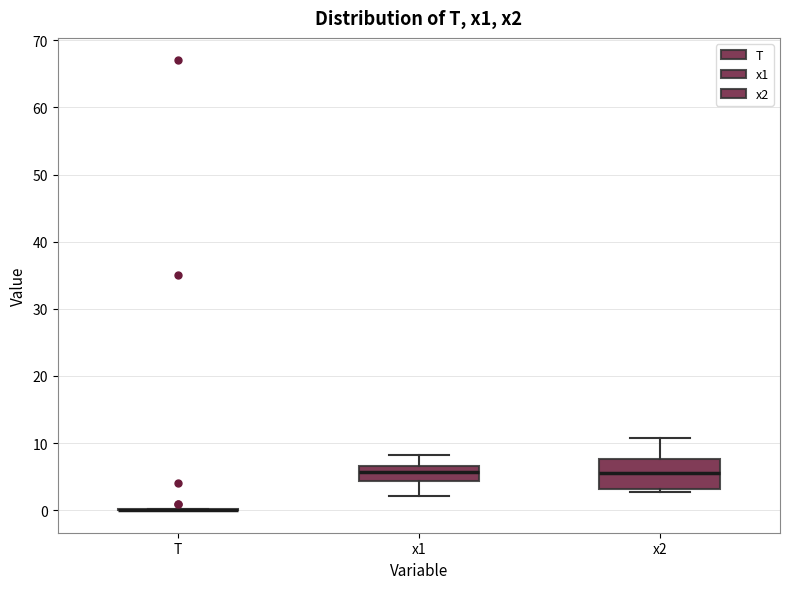

Reading left to right, read every box against the y-axis: the position of its median line, the range the box covers, and the ends of its whiskers. The values are not printed on the chart, so give them approximately, as read against the axis.

T: box collapsed to a line at 0, whiskers 0 to 0
x1: median 6, box 4 to 7, whiskers 2 to 8
x2: median 6, box 3 to 8, whiskers 3 (just below the box's lower edge) to 11